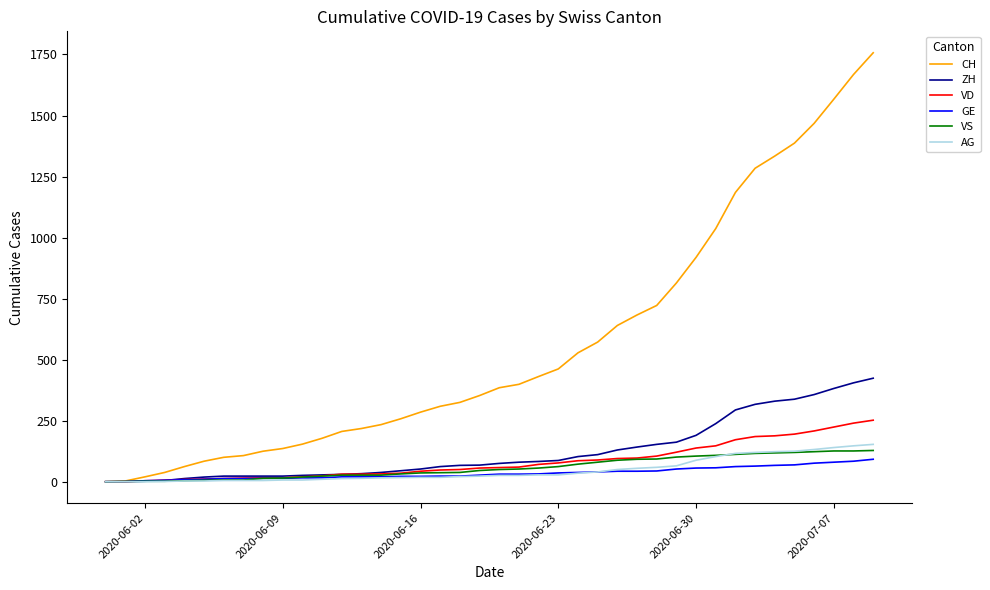

What is the average value of the AG series?

46